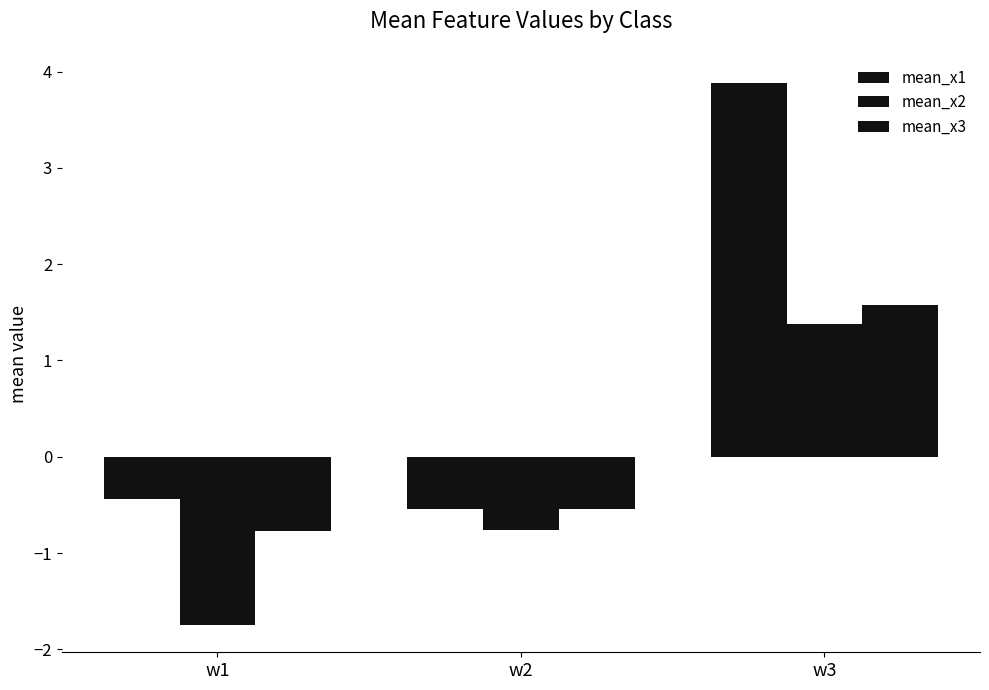

At which category is the sum across all series the highest?

w3